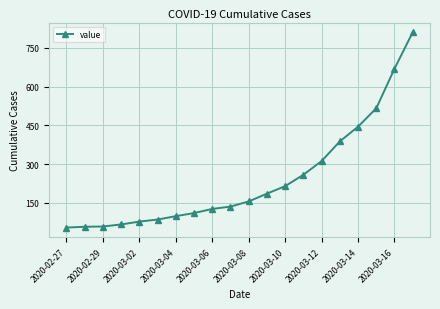

What is the value of the 7th point from the left?

99